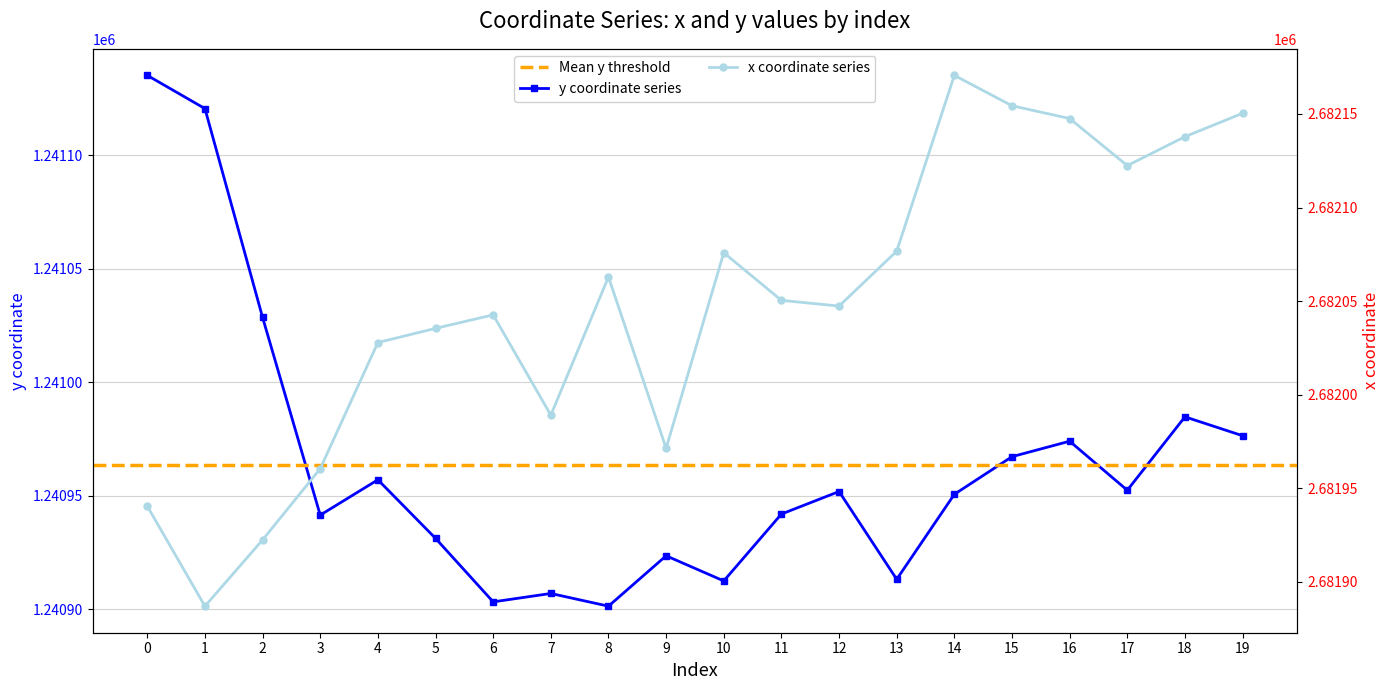

Reading left to right, what are all the values shown in this chart?

y: 0=1241135.1	1=1241120.5	2=1241028.5	3=1240941.5	4=1240957.0	5=1240931.3	6=1240903.3	7=1240907.0	8=1240901.4	9=1240923.6	10=1240912.5	11=1240941.9	12=1240951.9	13=1240913.2	14=1240950.6	15=1240967.2	16=1240974.0	17=1240952.4	18=1240984.8	19=1240976.4
x: 0=2681940.5	1=2681887.1	2=2681922.5	3=2681960.5	4=2682027.9	5=2682035.5	6=2682042.7	7=2681989.1	8=2682062.9	9=2681971.4	10=2682075.9	11=2682050.4	12=2682047.4	13=2682076.7	14=2682170.6	15=2682154.3	16=2682147.5	17=2682122.4	18=2682137.8	19=2682150.3